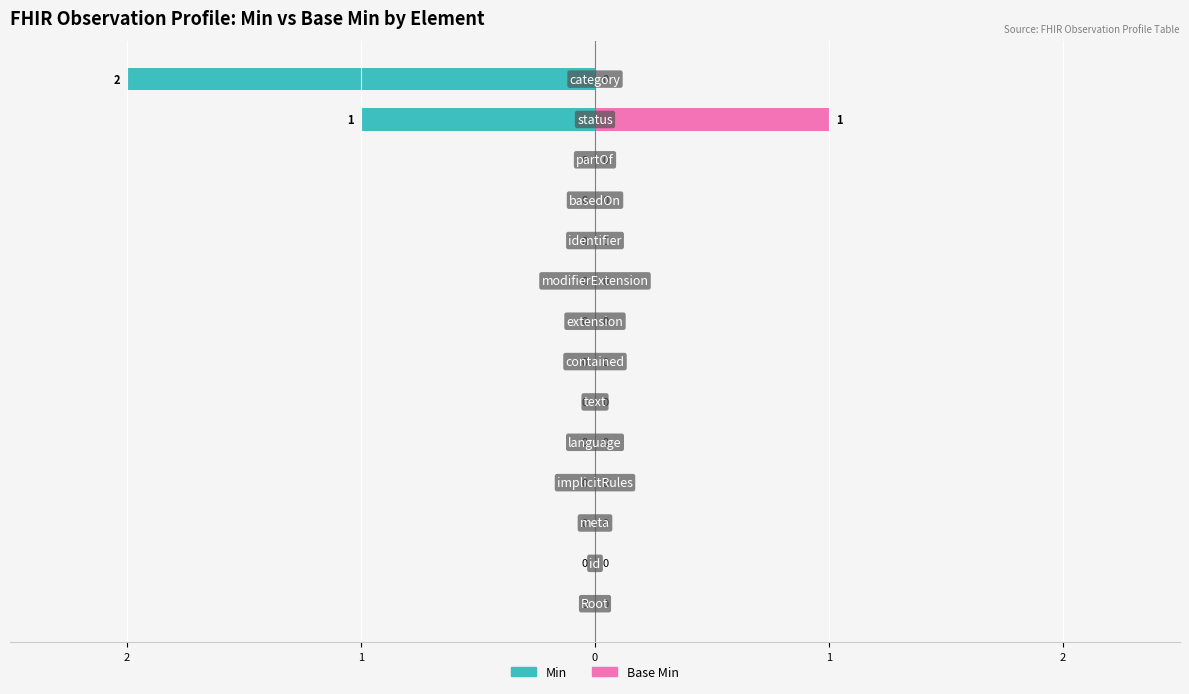

How many Min values are between 0 and 1?

12